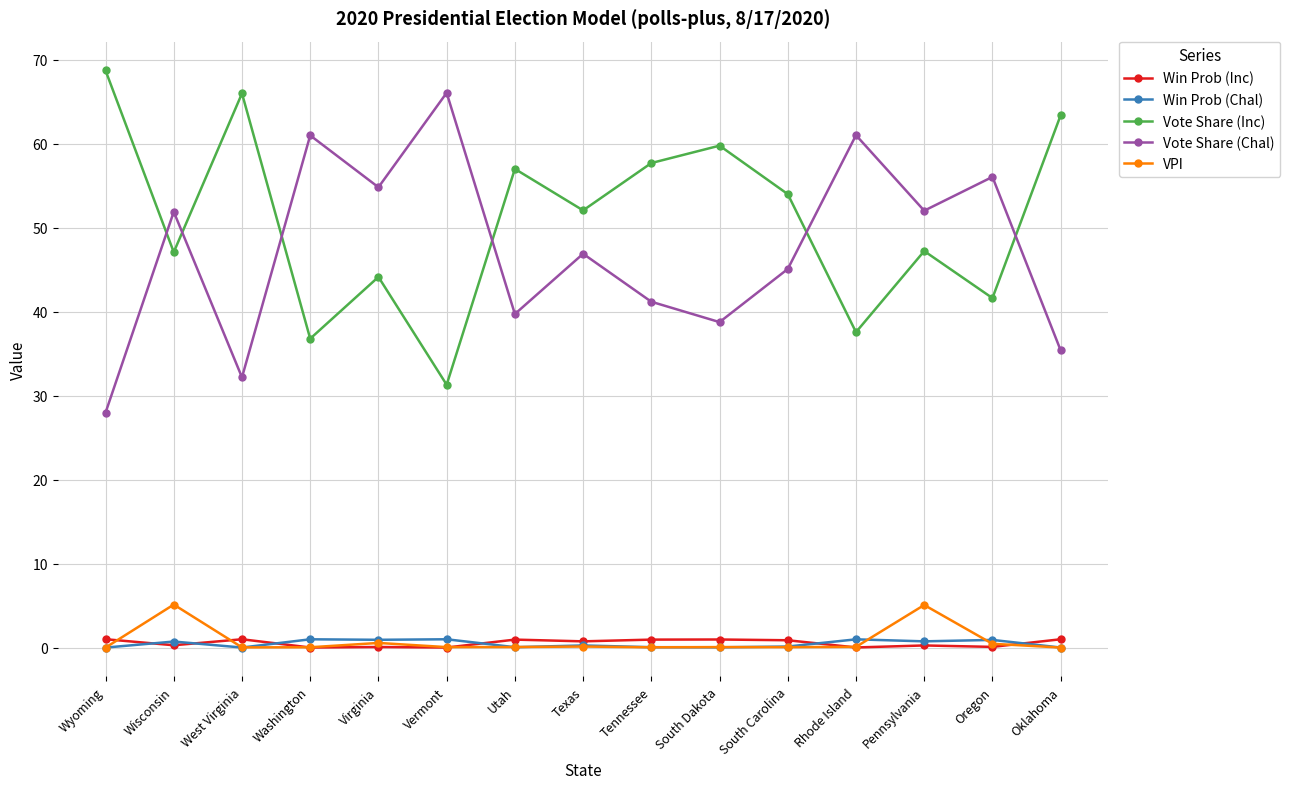

How many lines are shown in the chart?

5